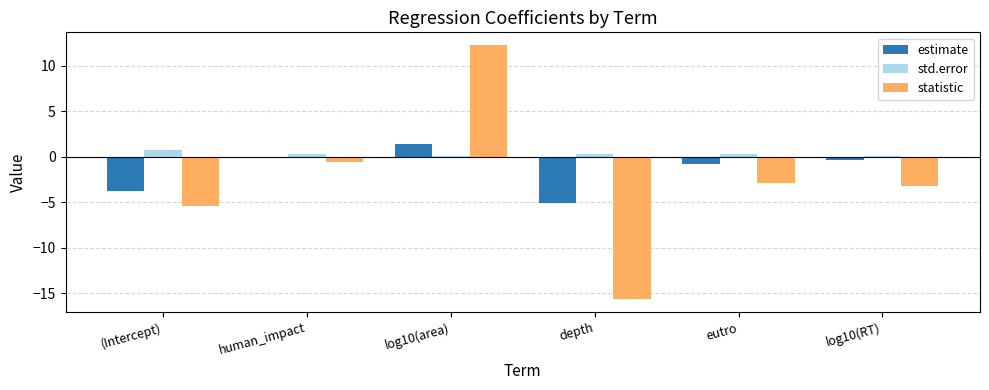

Rank the categories by statistic value from highest to lowest.

log10(area), human_impact, eutro, log10(RT), (Intercept), depth